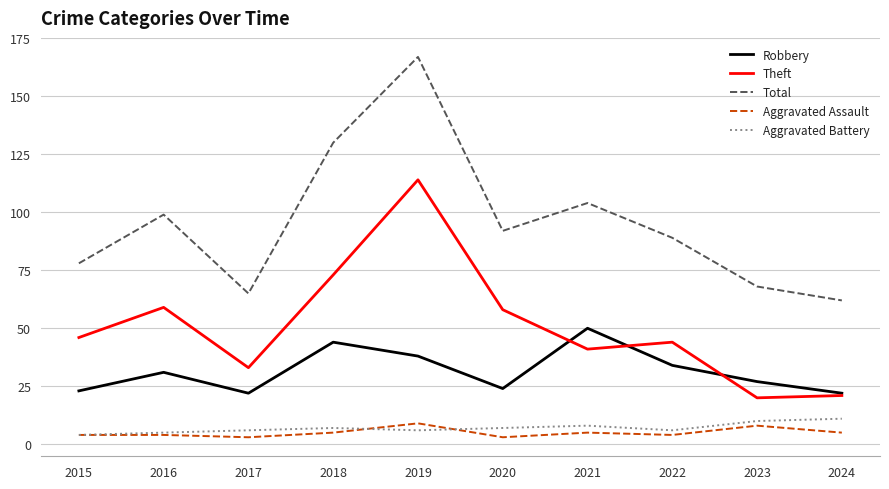

True or false: Total and Aggravated Battery cross at least once.

False